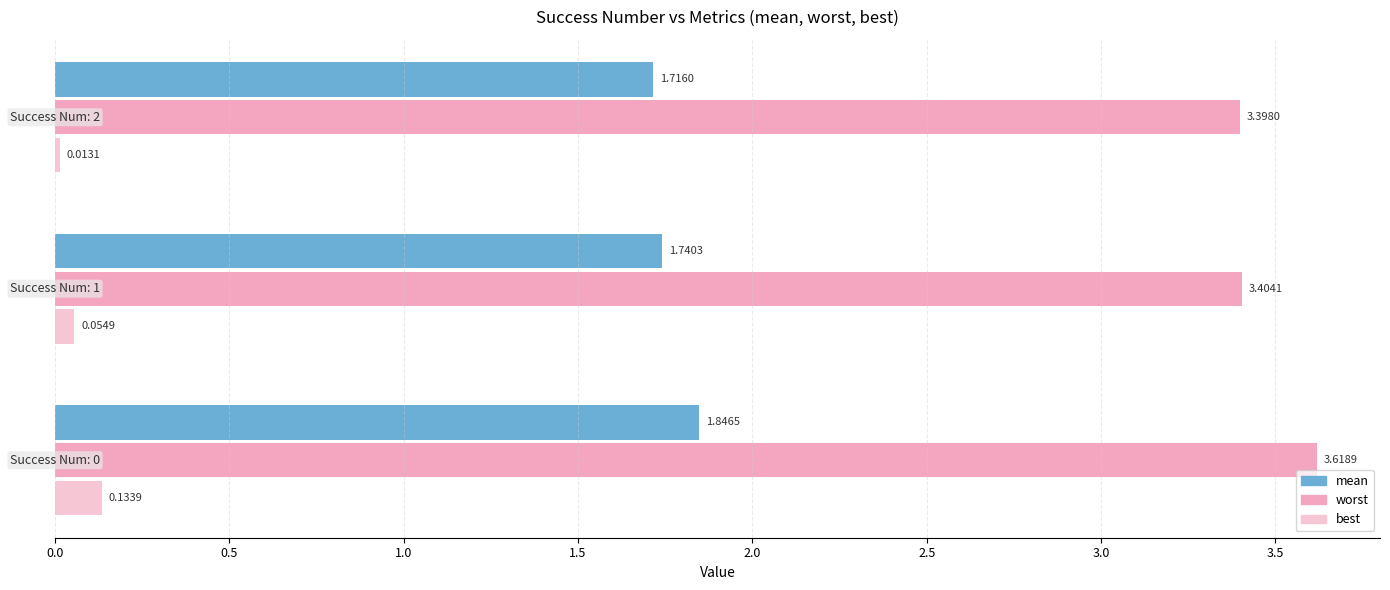

What position from the left is 0.5?

2